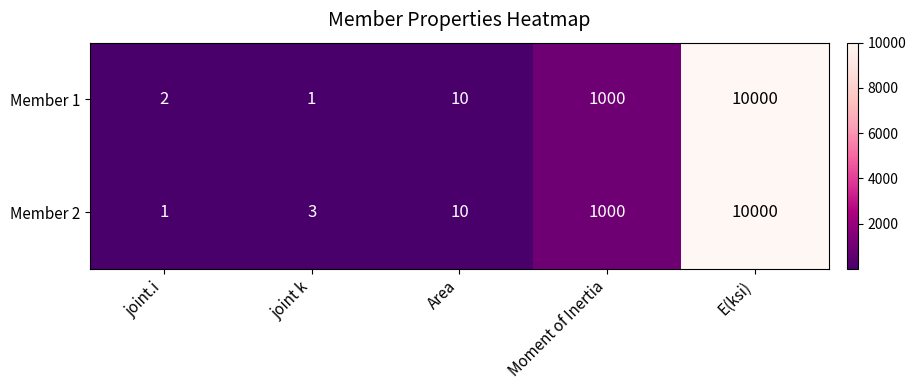

List the series in order of their overall mean, highest first.

Member 2, Member 1